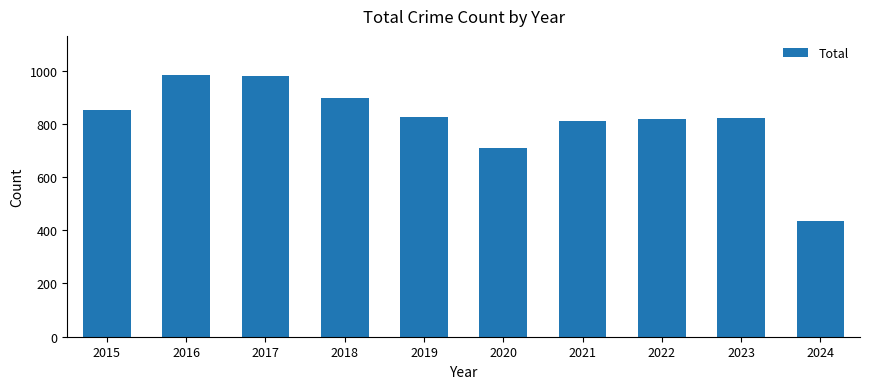

Which category has the lowest value across all series?

2024